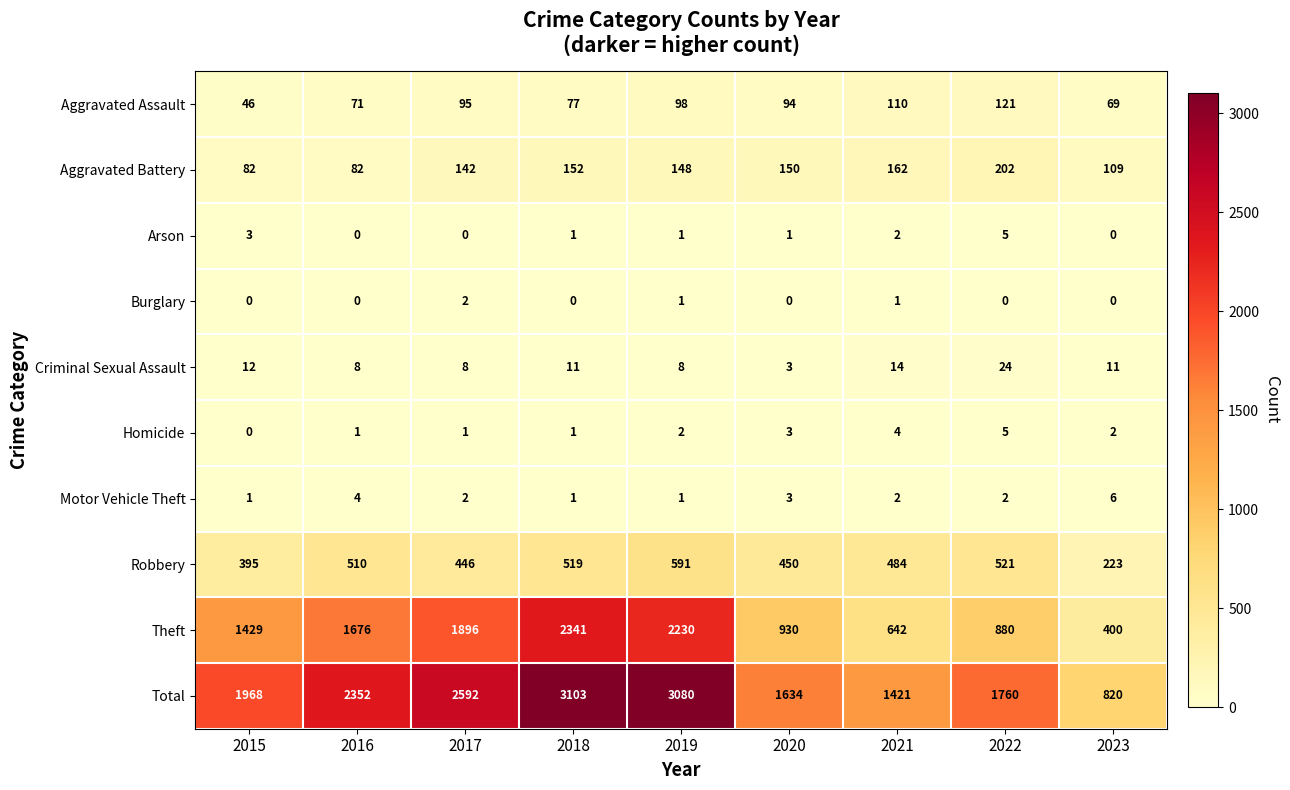

How many series are shown in this chart?

10